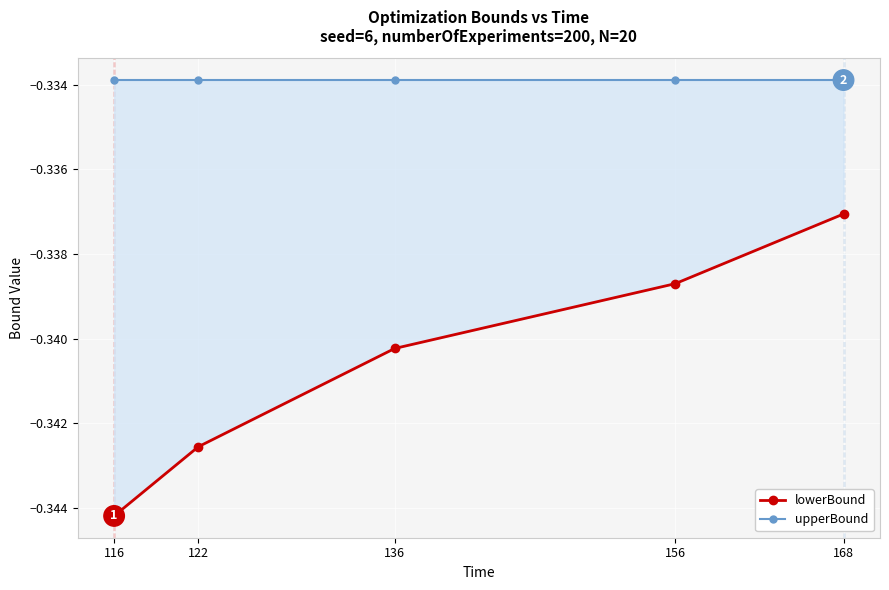

True or false: lowerBound and upperBound intersect in this chart.

False